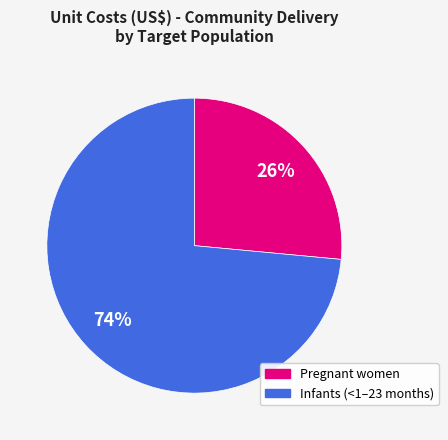

Which category has the biggest portion of the pie?

Infants (<1–23 months)